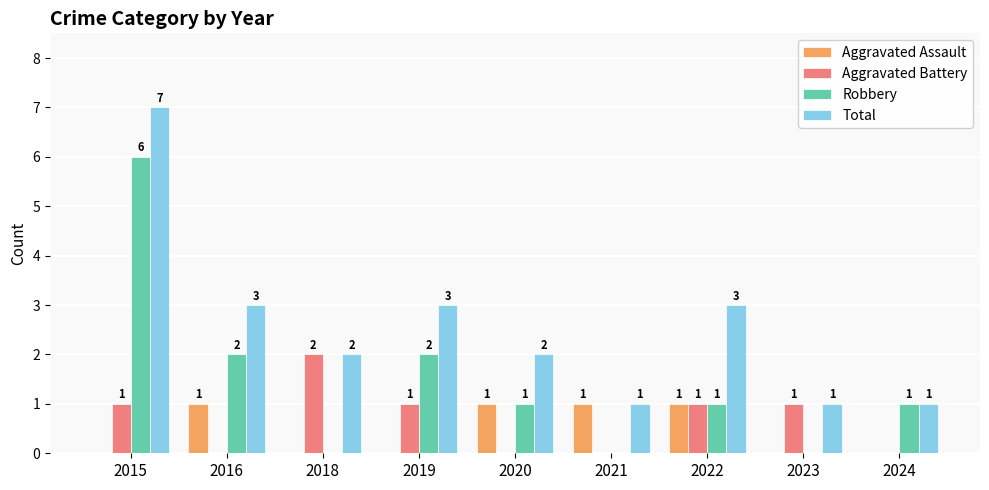

At which category does the chart reach its peak across all series?

2015